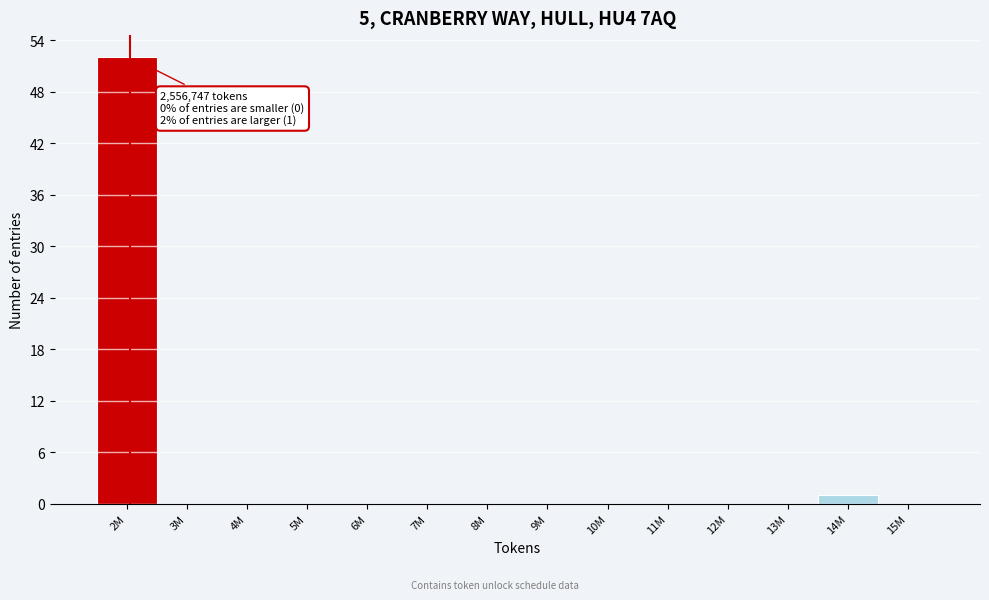

Reading right to left, list all the values displayed in this chart.

15M=0	14M=1	13M=0	12M=0	11M=0	10M=0	9M=0	8M=0	7M=0	6M=0	5M=0	4M=0	3M=0	2M=52